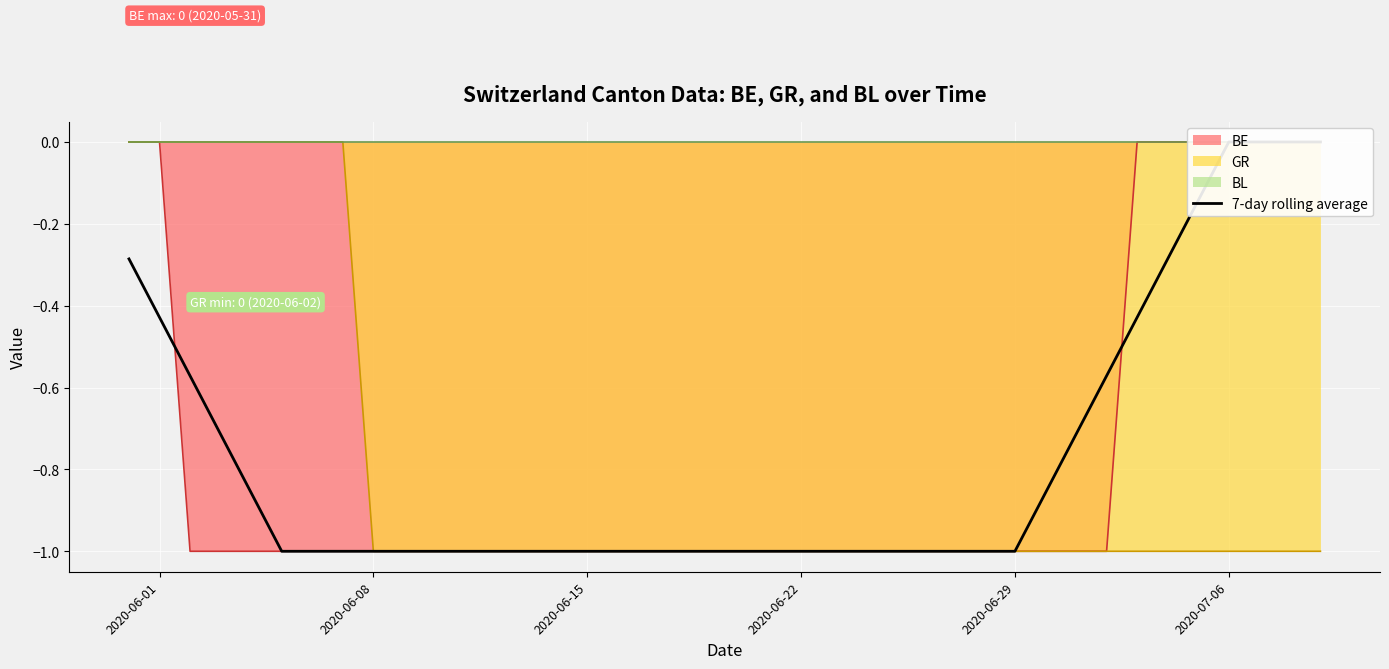

True or false: the data shows -0.5 at 2020-07-06.

False